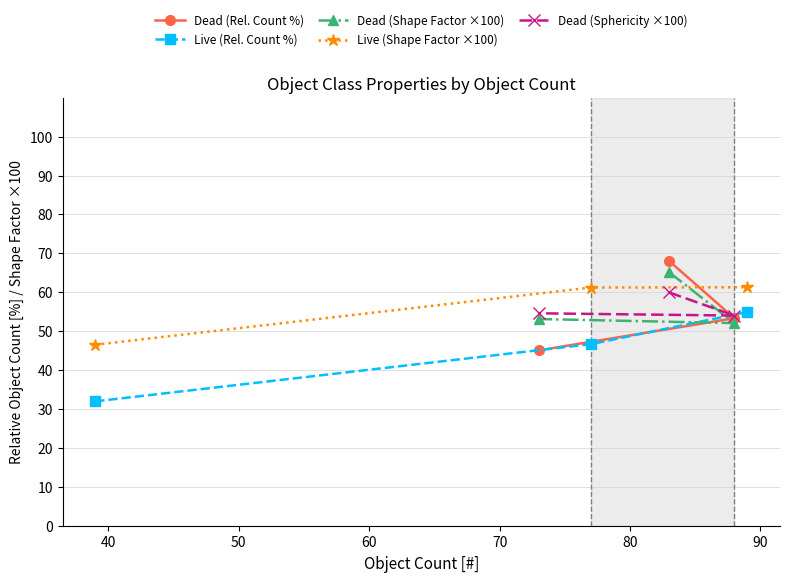

What is the maximum value for Live (Rel. Count %)?

54.9